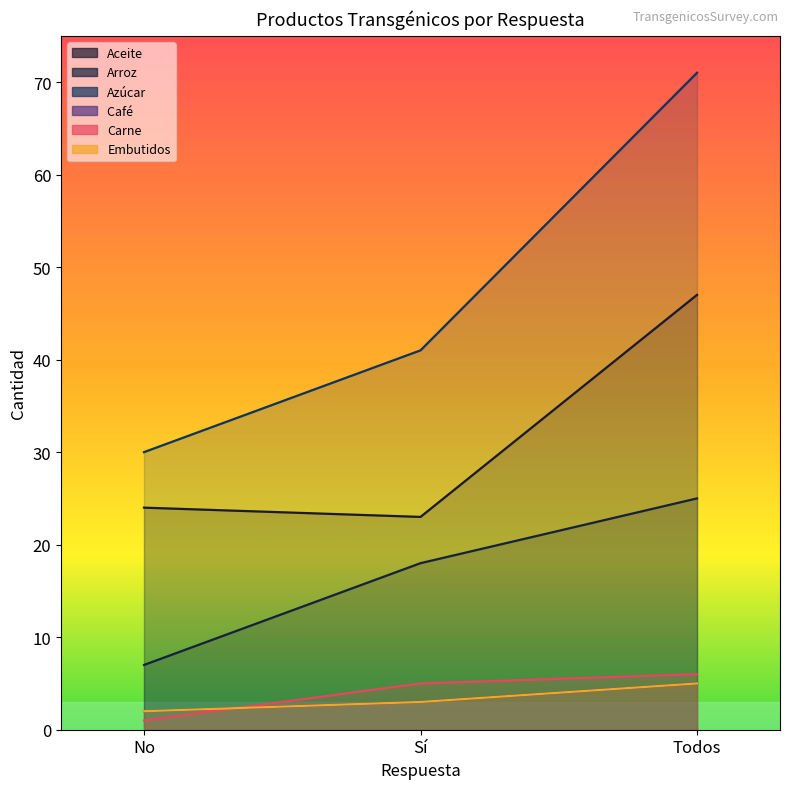

How many Café  values are between 2 and 5?

3